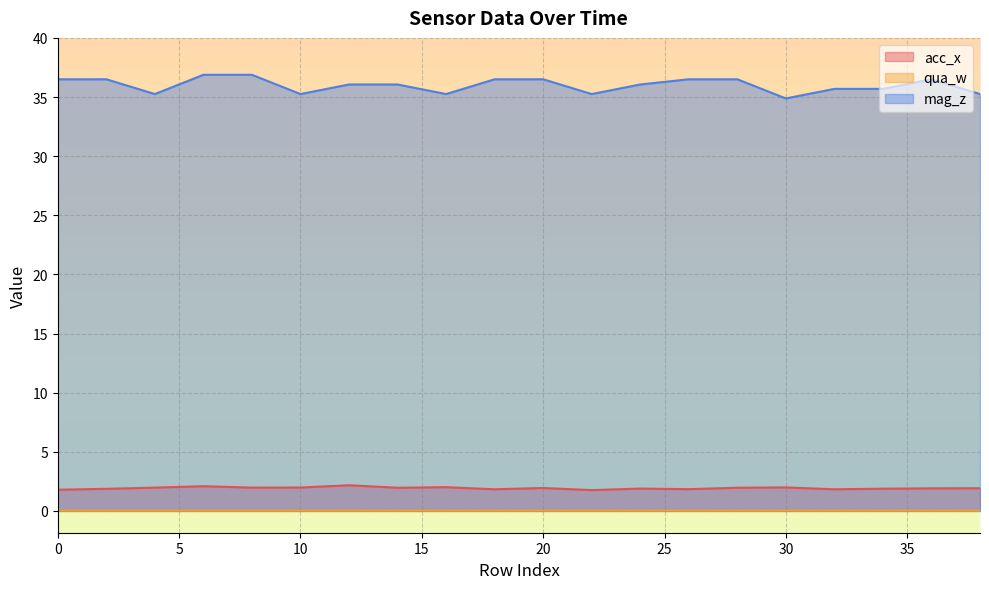

What is the spread (max minus min) of values at 8?

36.9